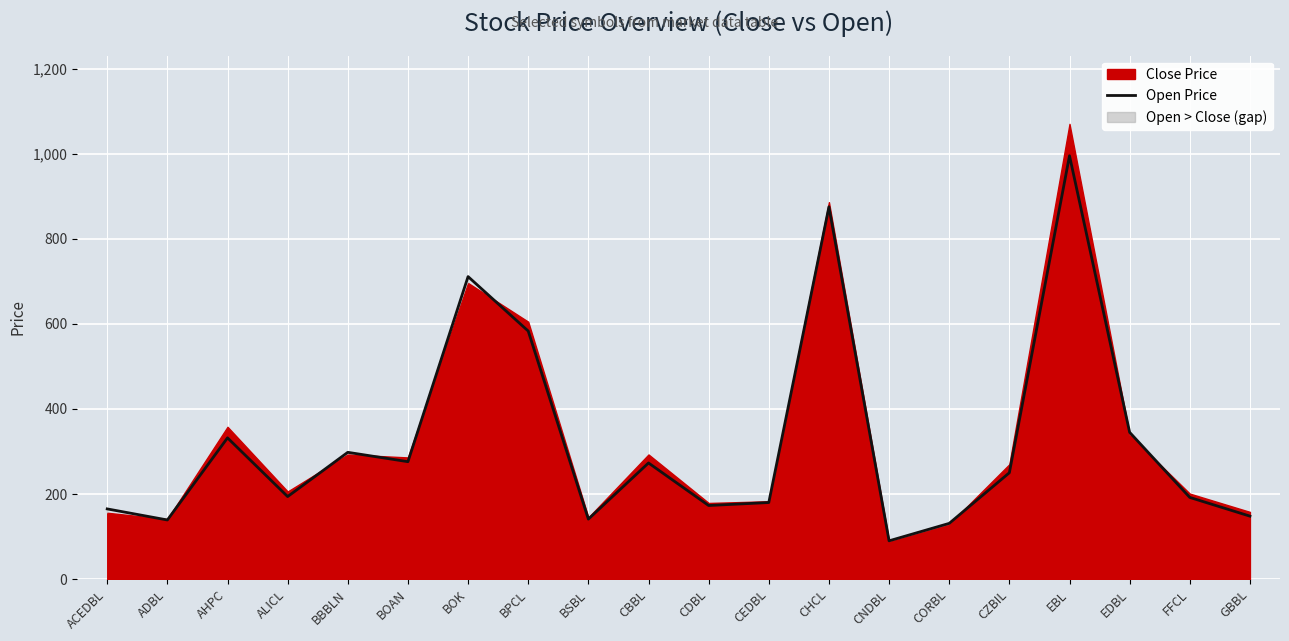

Is it true that the value at ALICL is 194?

True